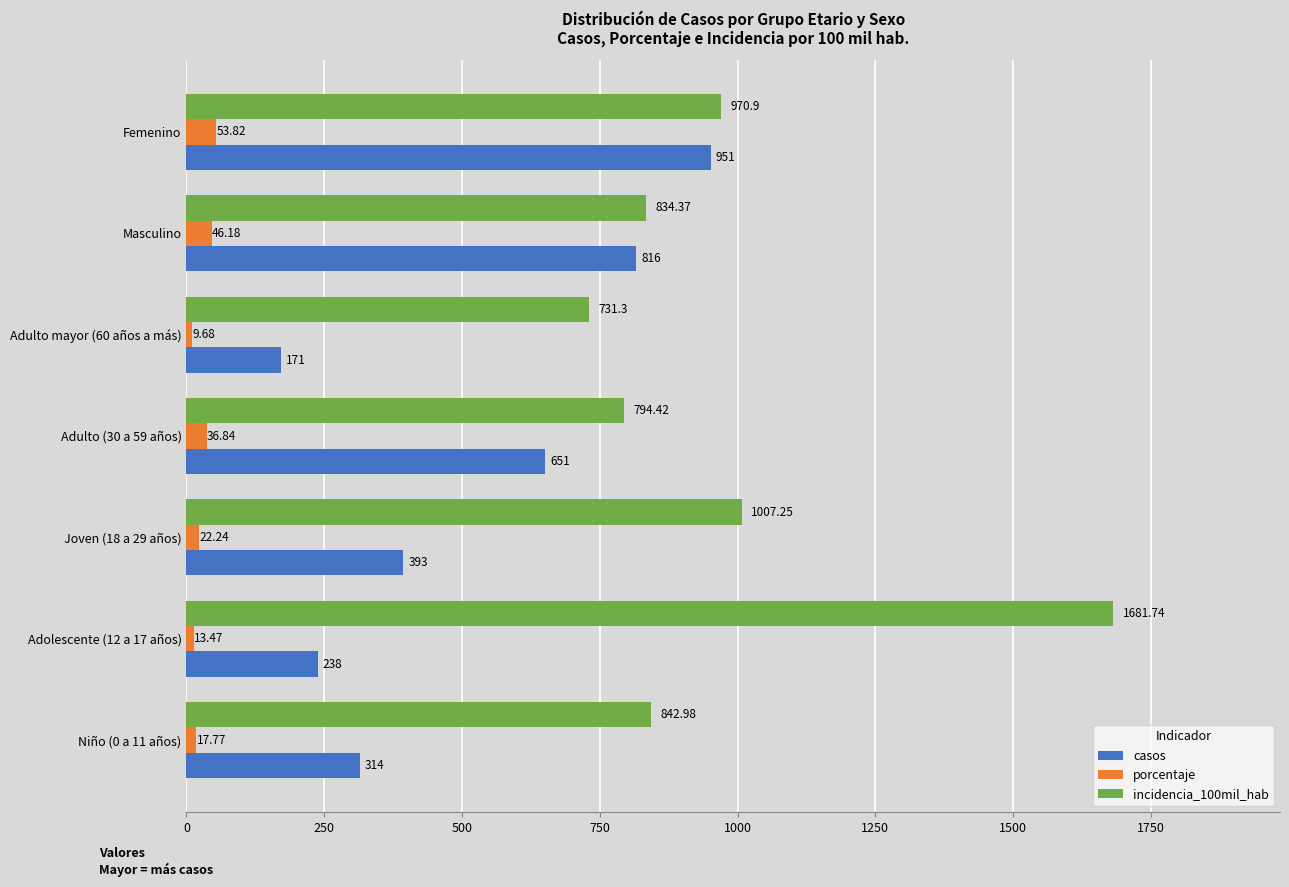

Which series has the largest total across all categories?

incidencia_100mil_hab